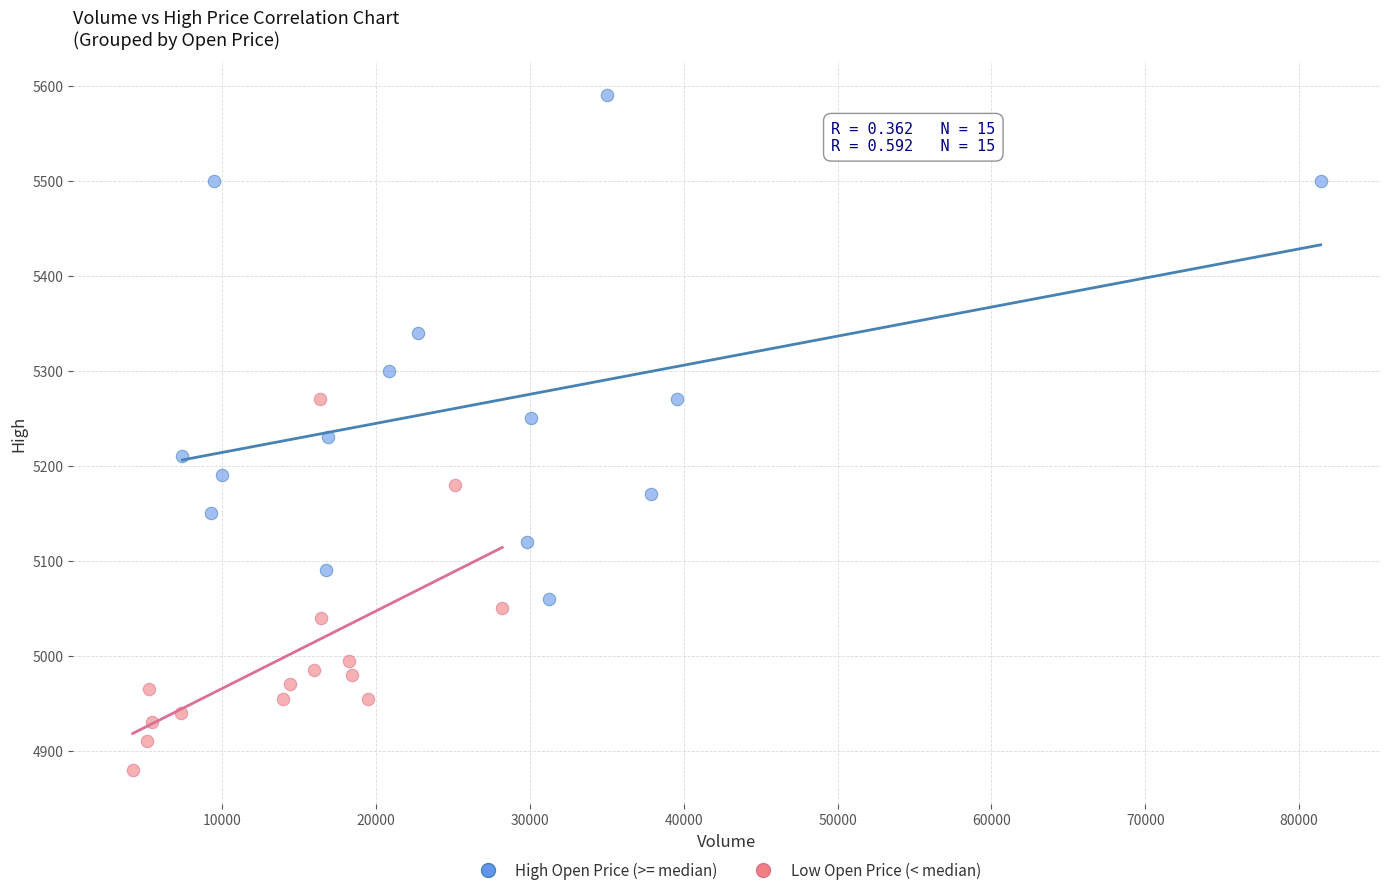

Which series reaches the maximum Y coordinate?

High Open Price (>= median)